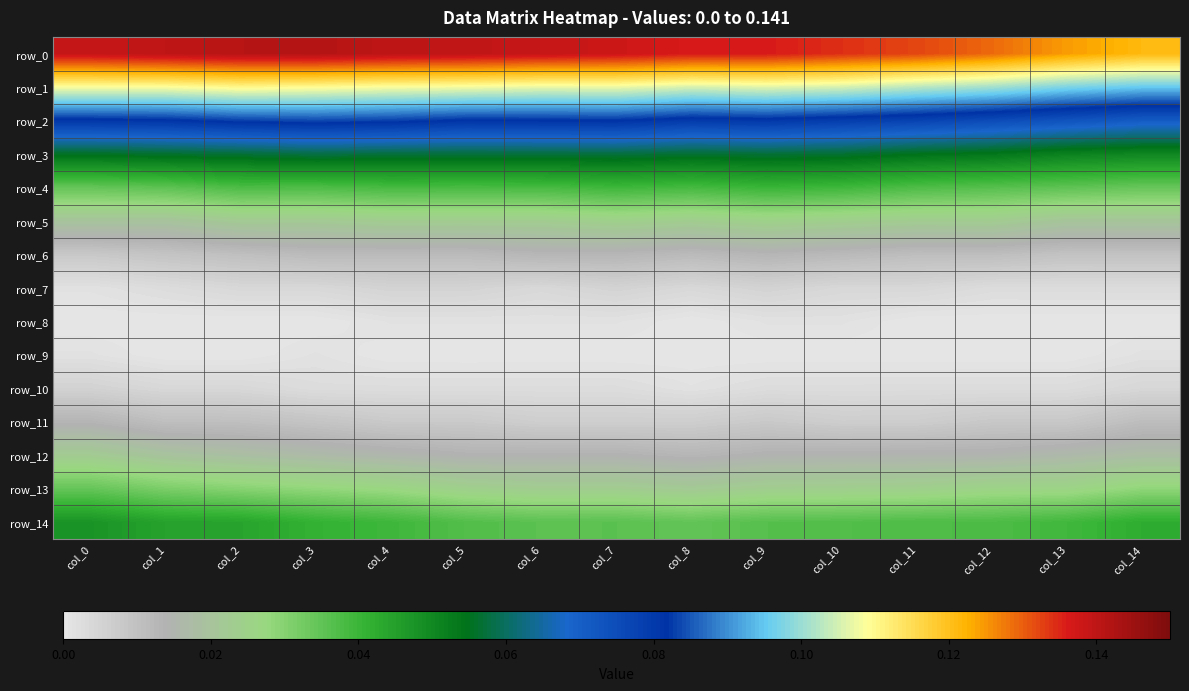

Between col_12 and col_14, which is larger?

col_12